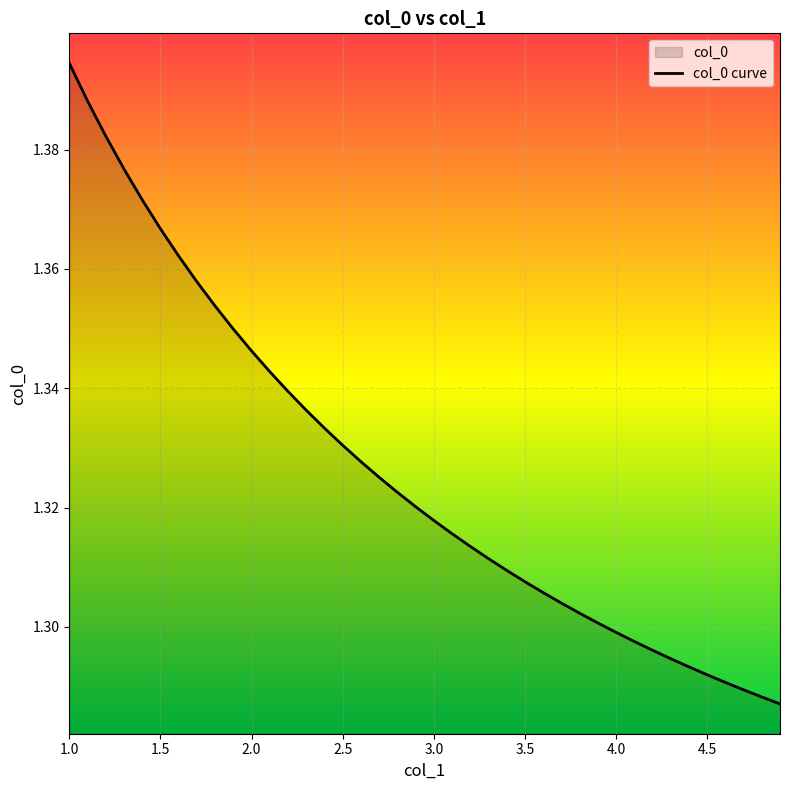

Rank the categories by value from highest to lowest.

1.0, 1.1, 1.2, 1.3, 1.4, 1.5, 1.6, 1.7, 1.8, 1.9, 2.0, 2.1, 2.2, 2.3, 2.4, 2.5, 2.6, 2.7, 2.8, 2.9, 3.0, 3.1, 3.2, 3.3, 3.4, 3.5, 3.6, 3.7, 3.8, 3.9, 4.0, 4.1, 4.2, 4.3, 4.4, 4.5, 4.6, 4.7, 4.8, 4.9